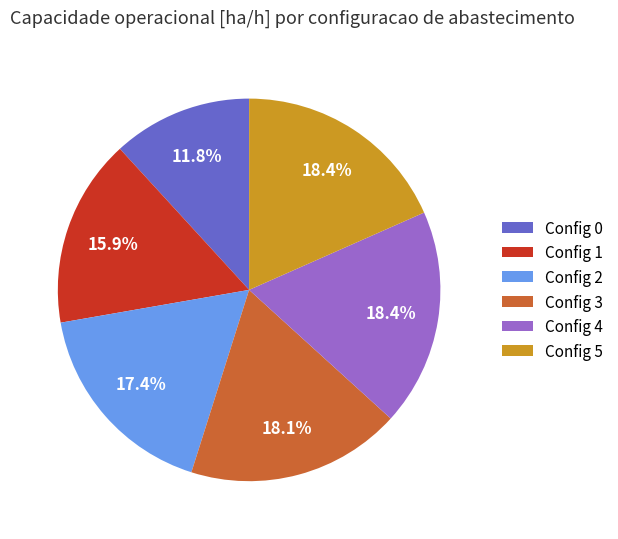

To the nearest percent, what is the average slice percentage?

17%